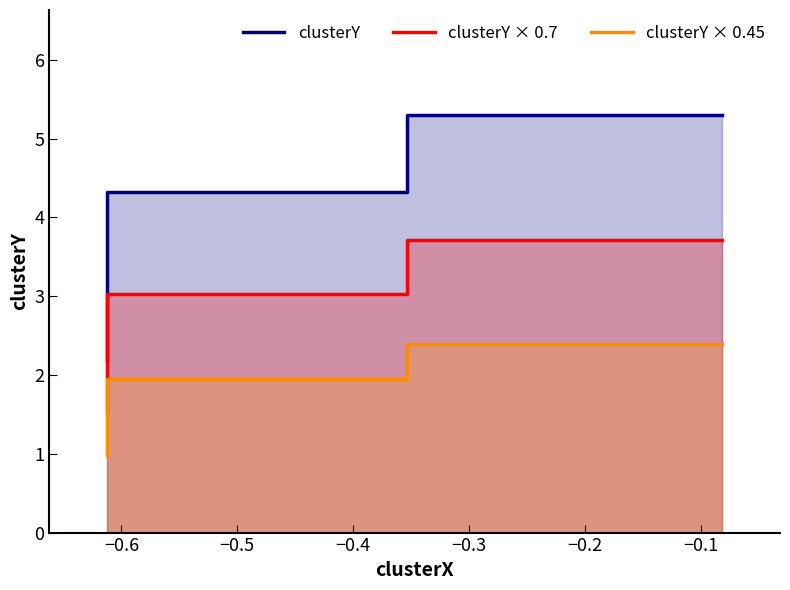

What are all the series names shown in the legend?

clusterY, clusterY × 0.7, clusterY × 0.45